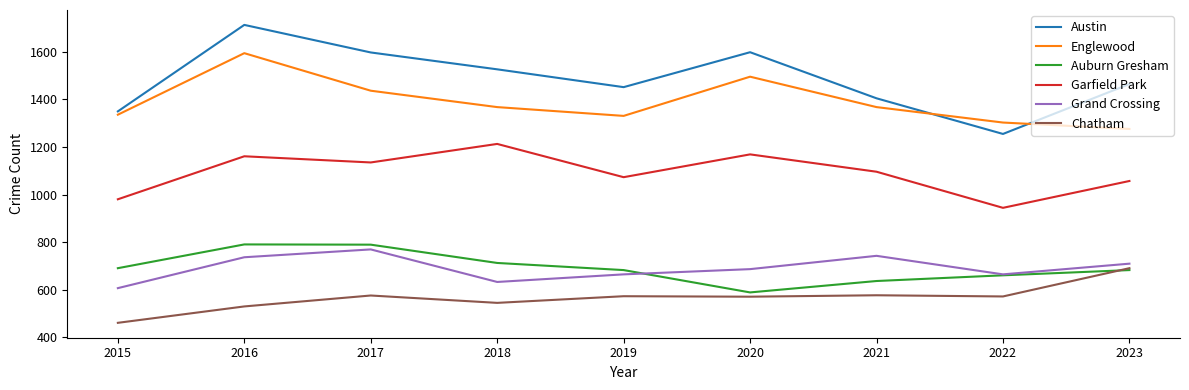

True or false: Austin and Auburn Gresham intersect in this chart.

False